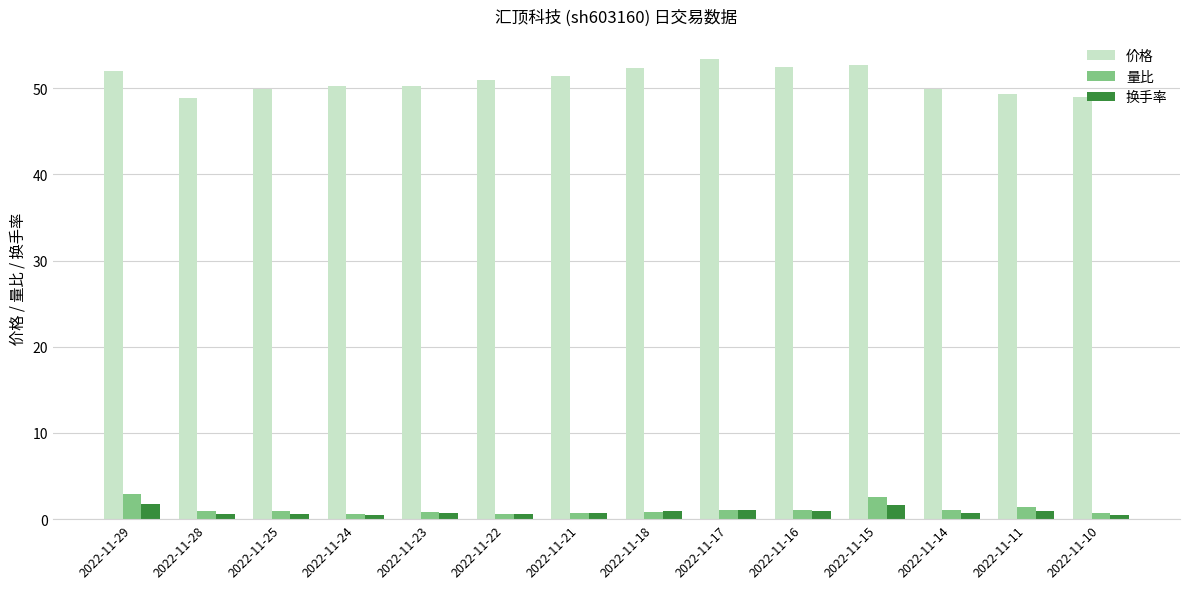

Which series has the largest range (max minus min)?

价格